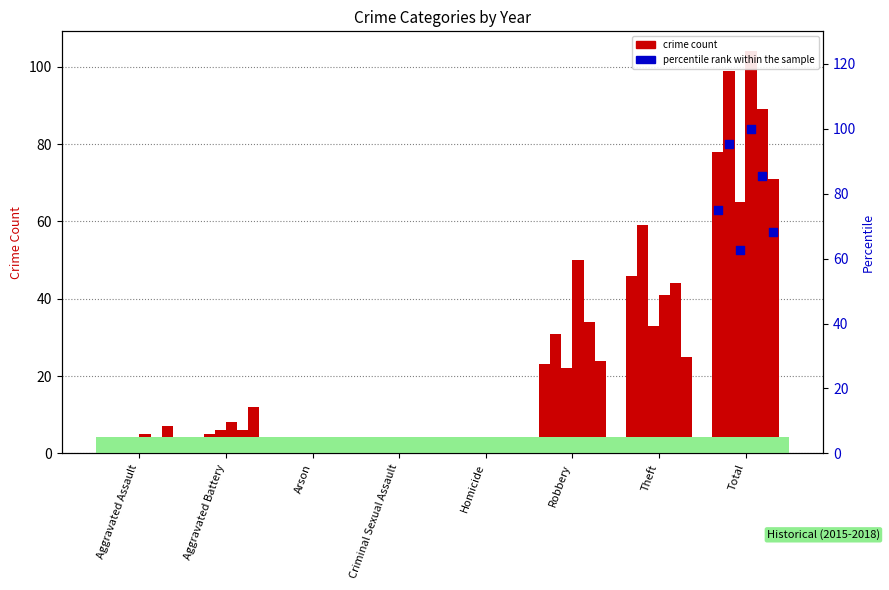

Approximately how many times larger is the value at Aggravated Battery compared to Aggravated Assault?

1.3